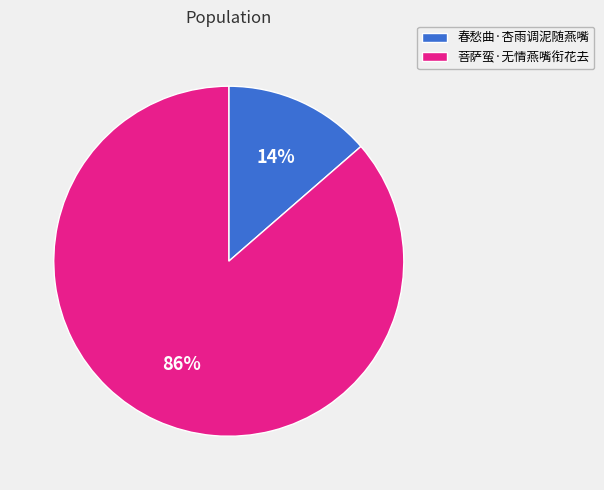

Between 菩萨蛮·无情燕嘴衔花去 and 春愁曲·杏雨调泥随燕嘴, which is larger?

菩萨蛮·无情燕嘴衔花去